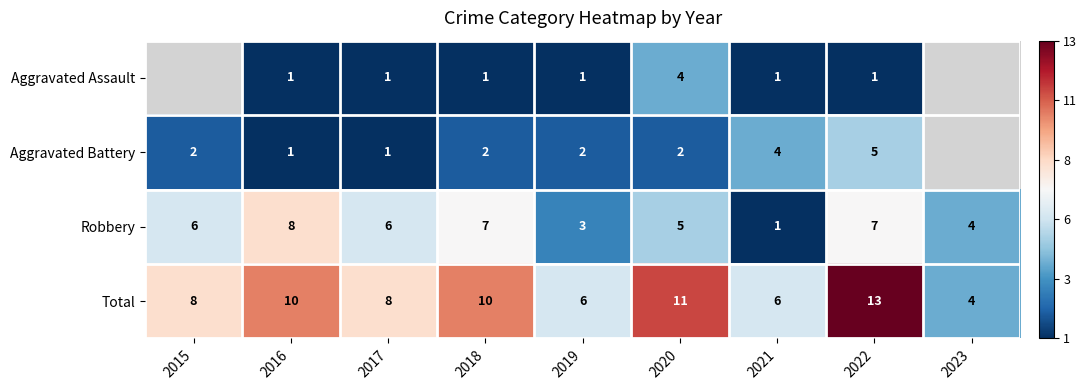

Is the value of Aggravated Assault at 2016 greater than the value of Robbery at 2020?

No